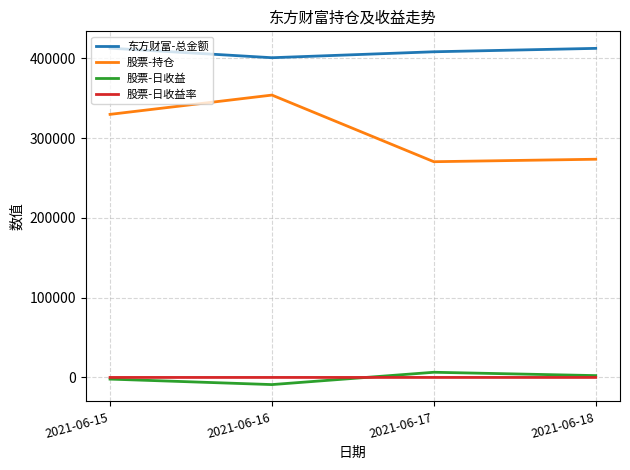

At which category does 股票-日收益 reach its first local valley?

2021-06-16